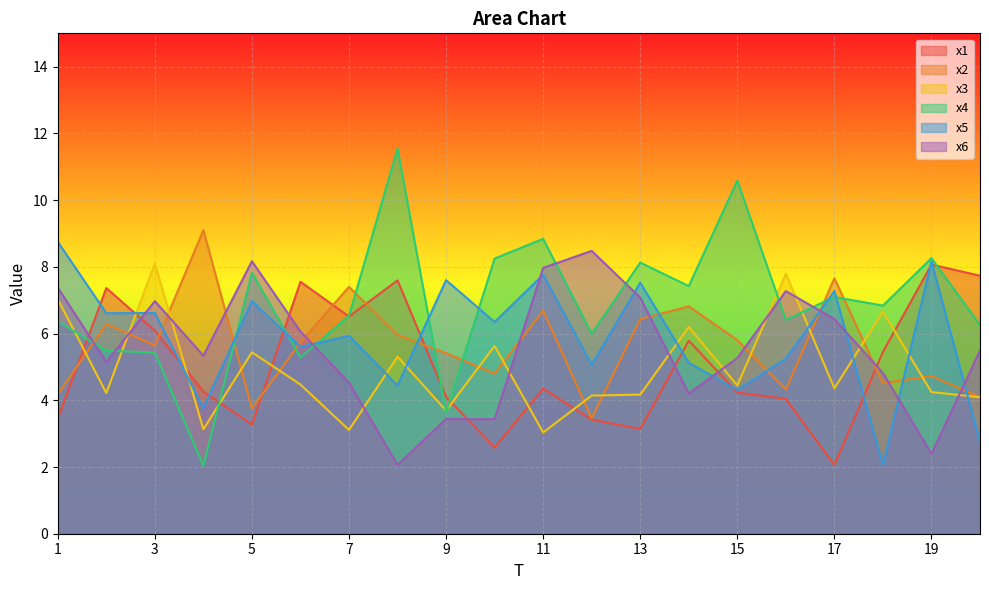

Is it true that x5 equals 2.7 at 14?

False